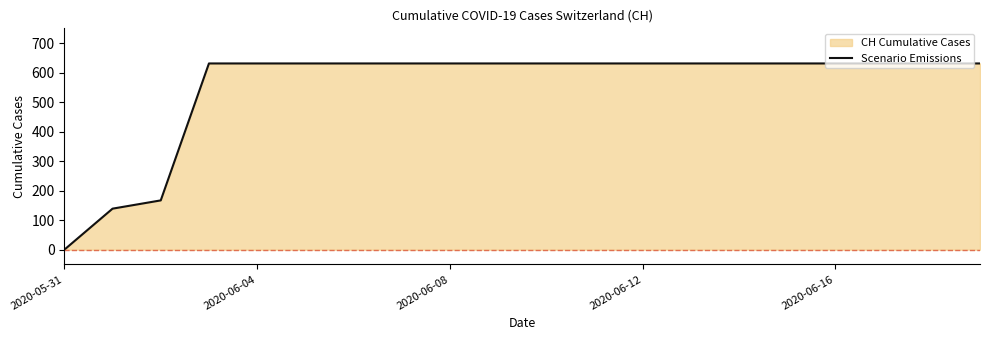

Which category has the lowest value across all series?

2020-05-31